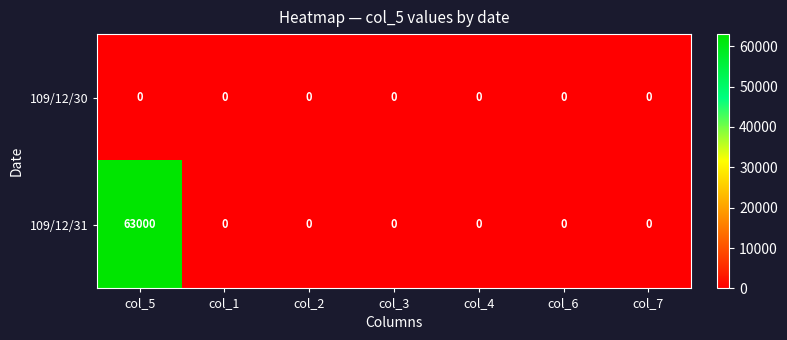

The value of 109/12/30 at col_3 is 0. True or false?

True